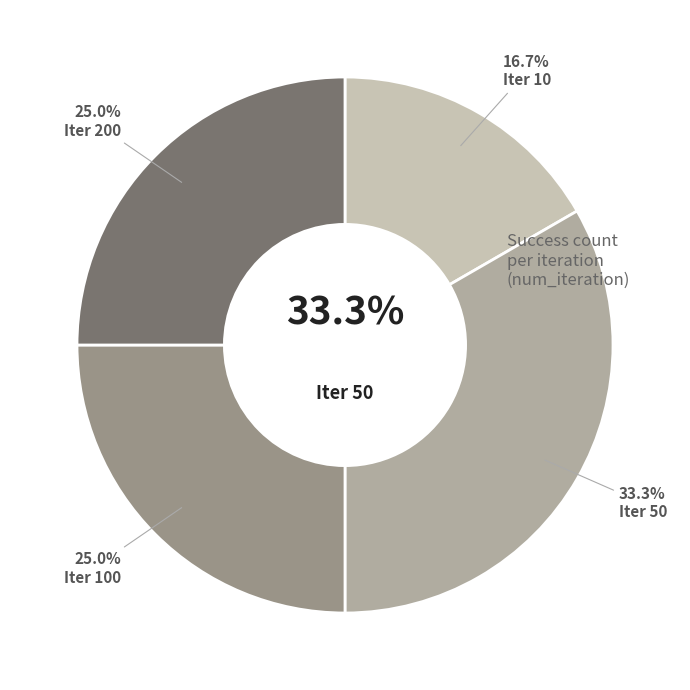

Do 10 and 50 together represent more than half of the pie?

No